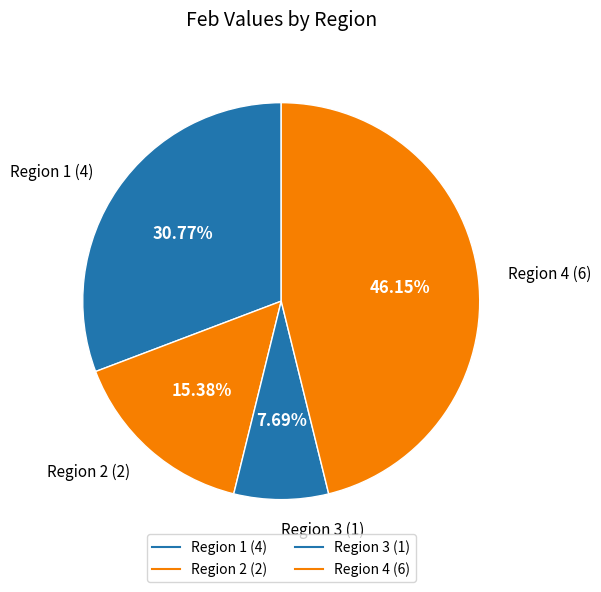

True or false: Region 1 accounts for 31% of the total.

True